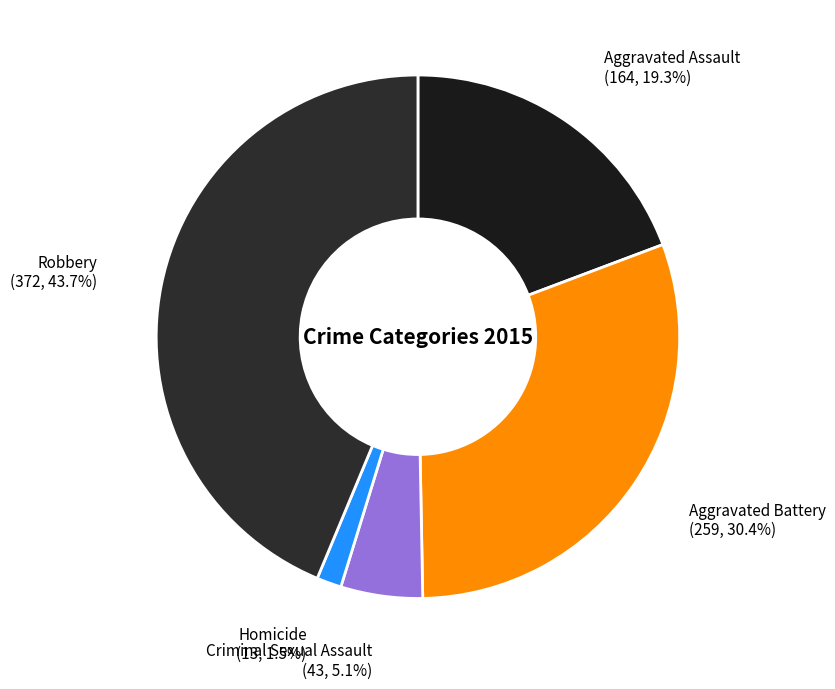

Which has a higher value, Aggravated Assault or Homicide?

Aggravated Assault